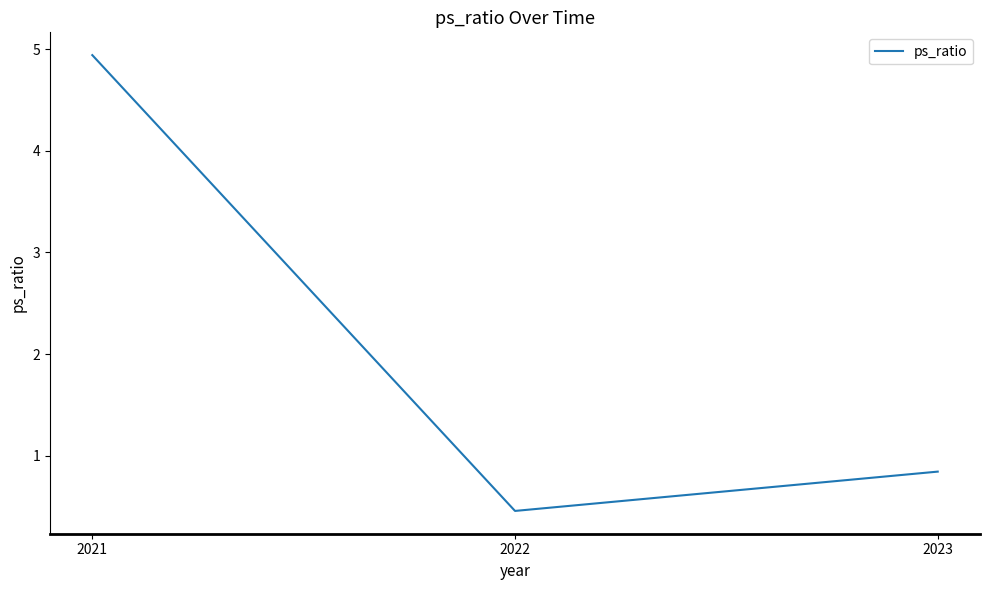

List the labels in order of value, smallest first.

2022, 2023, 2021